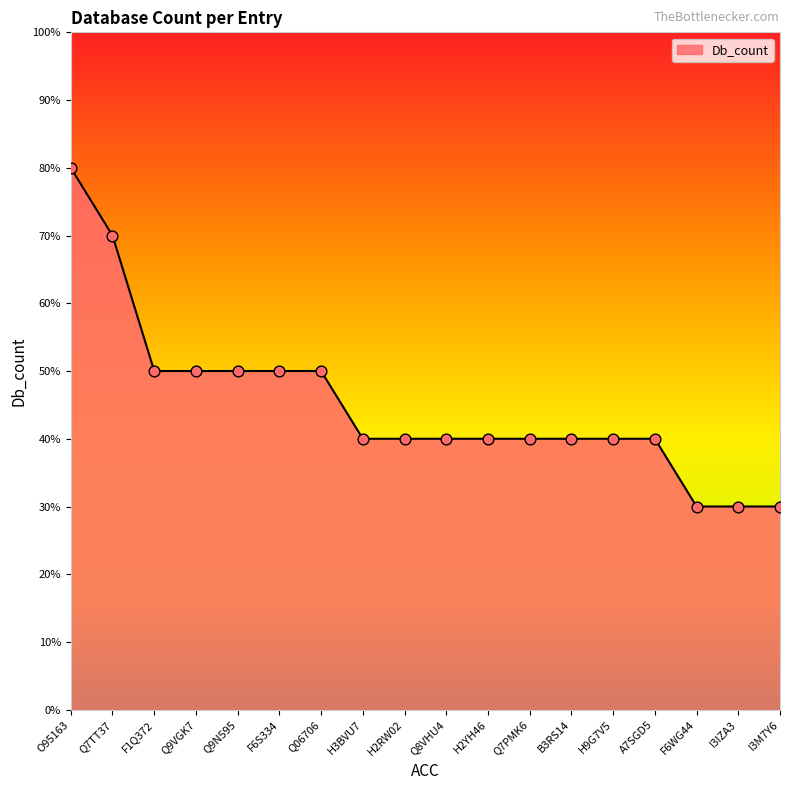

What is the ratio of the value at Q9VGK7 to the value at O95163?

0.6